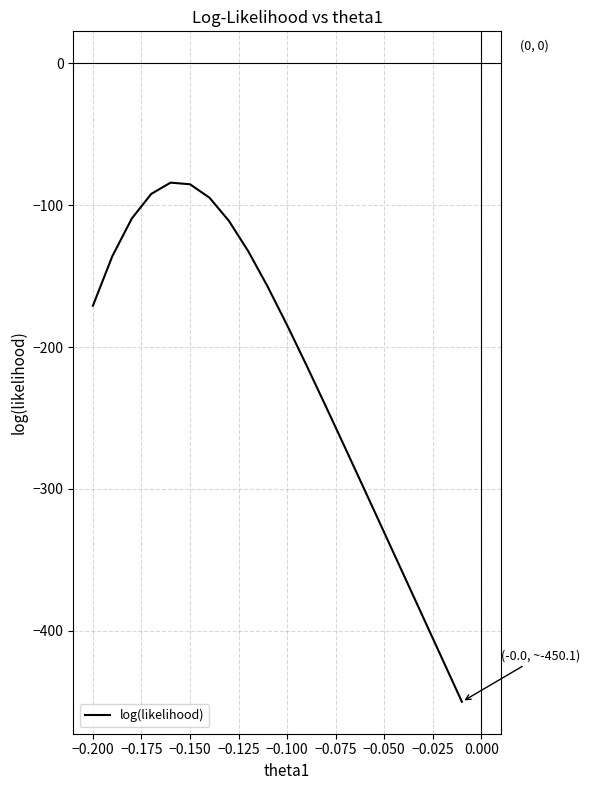

What is the greatest value displayed?

-84.1